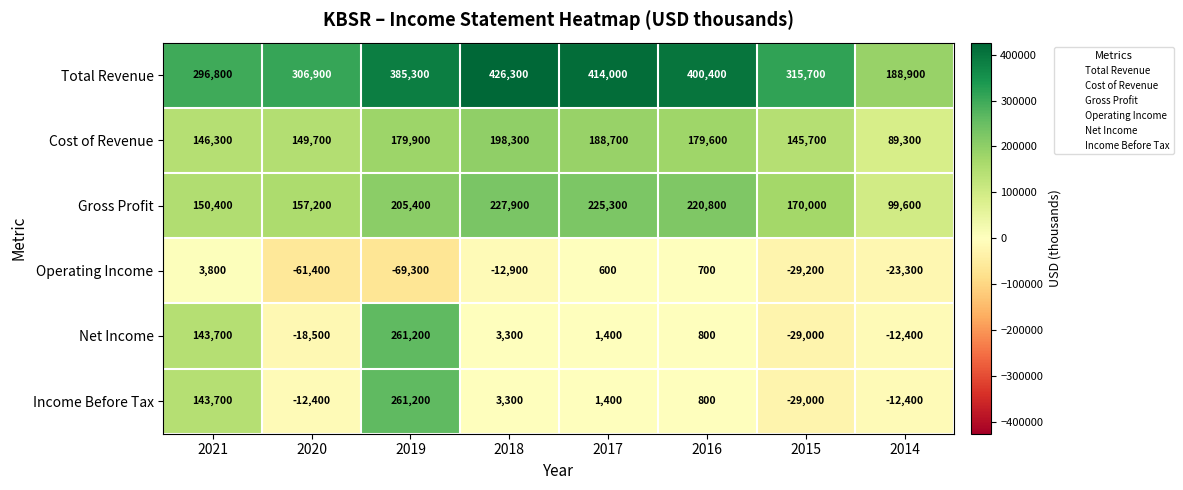

Where is Net Income nearest to the value 116100?

2021